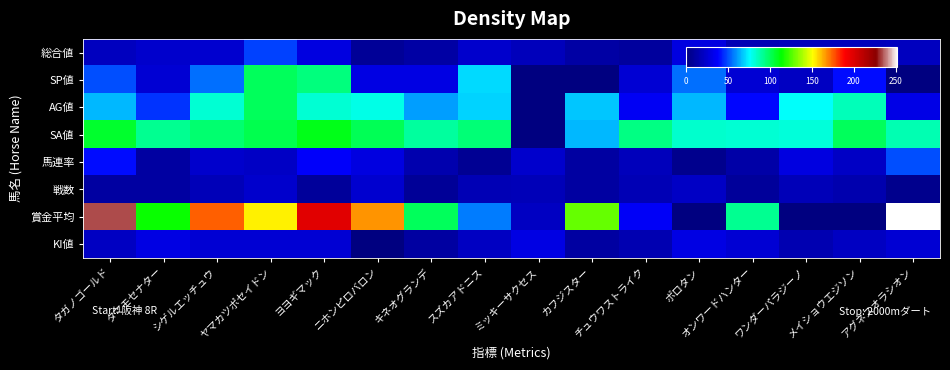

Reading right to left, list all the values displayed in this chart.

総合値: アグネスオラシオン=19	メイショウエジソン=18	ワンダーパラジーノ=18	オンワードハンター=16	ポロタン=29	チュウワストライク=9	カフジスター=11	ミッキーサクセス=18	スズカアドニス=23	キネオグランデ=11	ニホンピロバロン=7	ヨヨギマック=29	ヤマカツポセイドン=48	シゲルエッチュウ=24	タマモセナター=23	タガノゴールド=19
SP値: アグネスオラシオン=0	メイショウエジソン=40	ワンダーパラジーノ=20	オンワードハンター=25	ポロタン=55	チュウワストライク=25	カフジスター=0	ミッキーサクセス=0	スズカアドニス=70	キネオグランデ=30	ニホンピロバロン=30	ヨヨギマック=95	ヤマカツポセイドン=100	シゲルエッチュウ=55	タマモセナター=25	タガノゴールド=50
AG値: アグネスオラシオン=31	メイショウエジソン=86	ワンダーパラジーノ=76	オンワードハンター=39	ポロタン=65	チュウワストライク=35	カフジスター=67	ミッキーサクセス=0	スズカアドニス=69	キネオグランデ=62	ニホンピロバロン=79	ヨヨギマック=82	ヤマカツポセイドン=100	シゲルエッチュウ=82	タマモセナター=46	タガノゴールド=65
SA値: アグネスオラシオン=87	メイショウエジソン=100	ワンダーパラジーノ=81	オンワードハンター=82	ポロタン=83	チュウワストライク=94	カフジスター=65	ミッキーサクセス=0	スズカアドニス=96	キネオグランデ=90	ニホンピロバロン=101	ヨヨギマック=110	ヤマカツポセイドン=102	シゲルエッチュウ=97	タマモセナター=92	タガノゴールド=107
馬連率: アグネスオラシオン=50	メイショウエジソン=21	ワンダーパラジーノ=29	オンワードハンター=12	ポロタン=4	チュウワストライク=18	カフジスター=10	ミッキーサクセス=23	スズカアドニス=6	キネオグランデ=14	ニホンピロバロン=29	ヨヨギマック=37	ヤマカツポセイドン=21	シゲルエッチュウ=23	タマモセナター=10	タガノゴールド=40
戦数: アグネスオラシオン=4	メイショウエジソン=14	ワンダーパラジーノ=17	オンワードハンター=8	ポロタン=21	チュウワストライク=16	カフジスター=10	ミッキーサクセス=17	スズカアドニス=16	キネオグランデ=7	ニホンピロバロン=24	ヨヨギマック=8	ヤマカツポセイドン=23	シゲルエッチュウ=17	タマモセナター=10	タガノゴールド=10
賞金平均: アグネスオラシオン=252	メイショウエジソン=0	ワンダーパラジーノ=0	オンワードハンター=92	ポロタン=0	チュウワストライク=36	カフジスター=128	ミッキーサクセス=20	スズカアドニス=57	キネオグランデ=100	ニホンピロバロン=167	ヨヨギマック=198	ヤマカツポセイドン=153	シゲルエッチュウ=175	タマモセナター=115	タガノゴールド=234
KI値: アグネスオラシオン=25	メイショウエジソン=20	ワンダーパラジーノ=15	オンワードハンター=25	ポロタン=30	チュウワストライク=15	カフジスター=10	ミッキーサクセス=30	スズカアドニス=20	キネオグランデ=10	ニホンピロバロン=0	ヨヨギマック=25	ヤマカツポセイドン=25	シゲルエッチュウ=25	タマモセナター=30	タガノゴールド=20